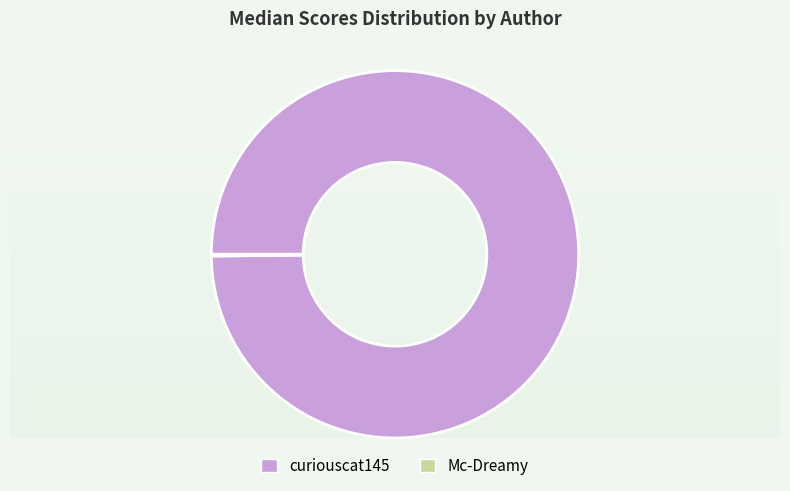

Is there any slice that represents more than half of the pie?

Yes